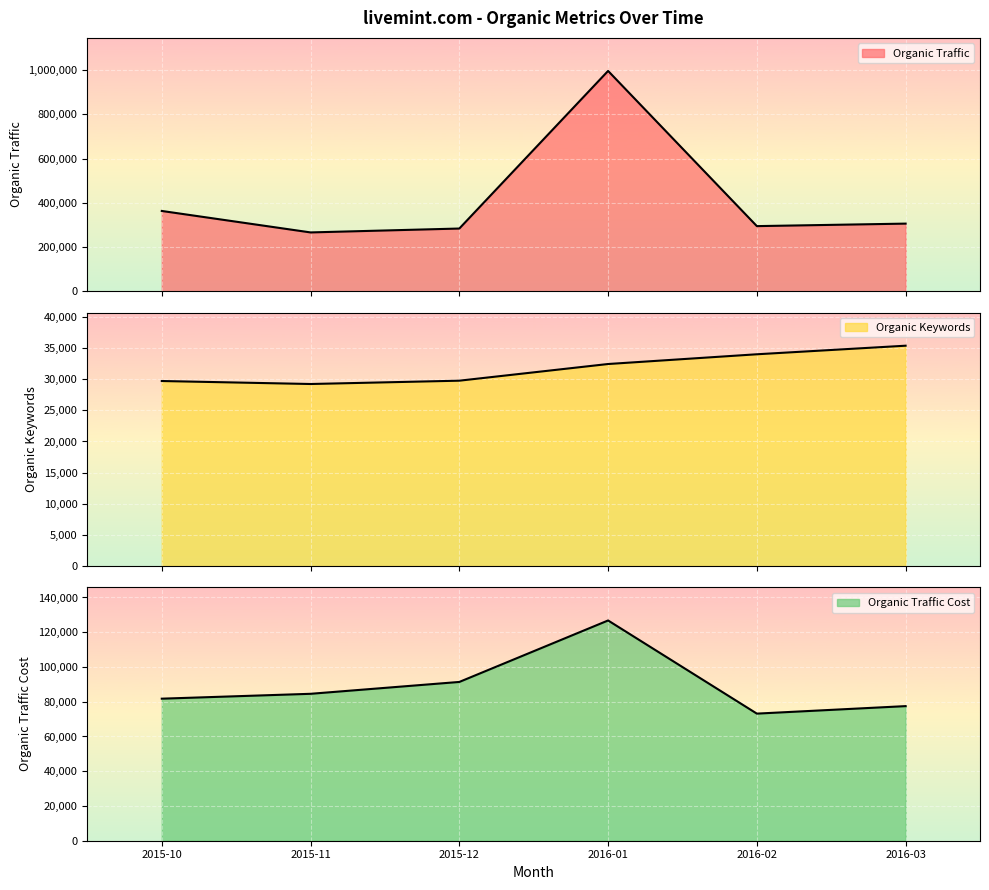

True or false: Organic Keywords has more than 0 interior local peaks.

False